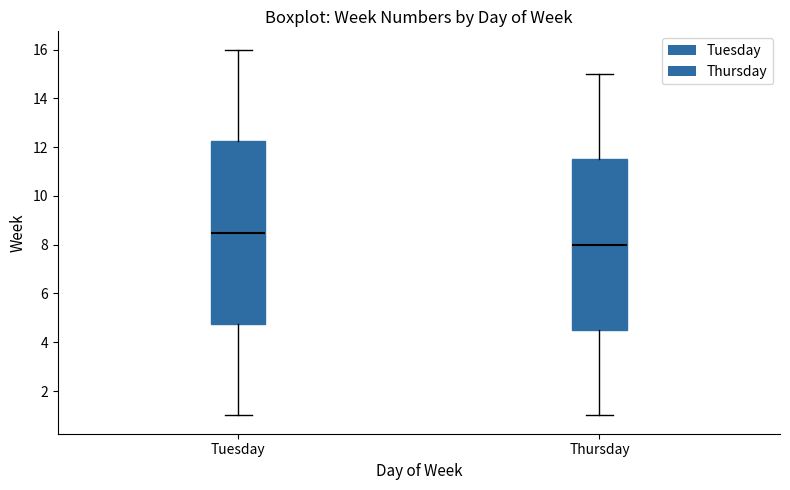

Comparing the boxes themselves (not the whiskers), which one is the tallest?

Tuesday